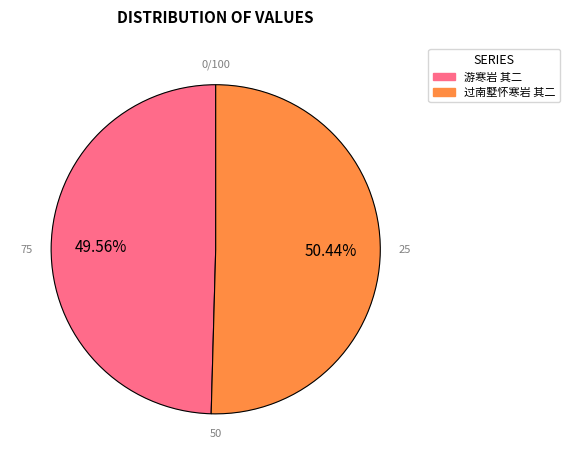

How many slices are in this pie chart?

2